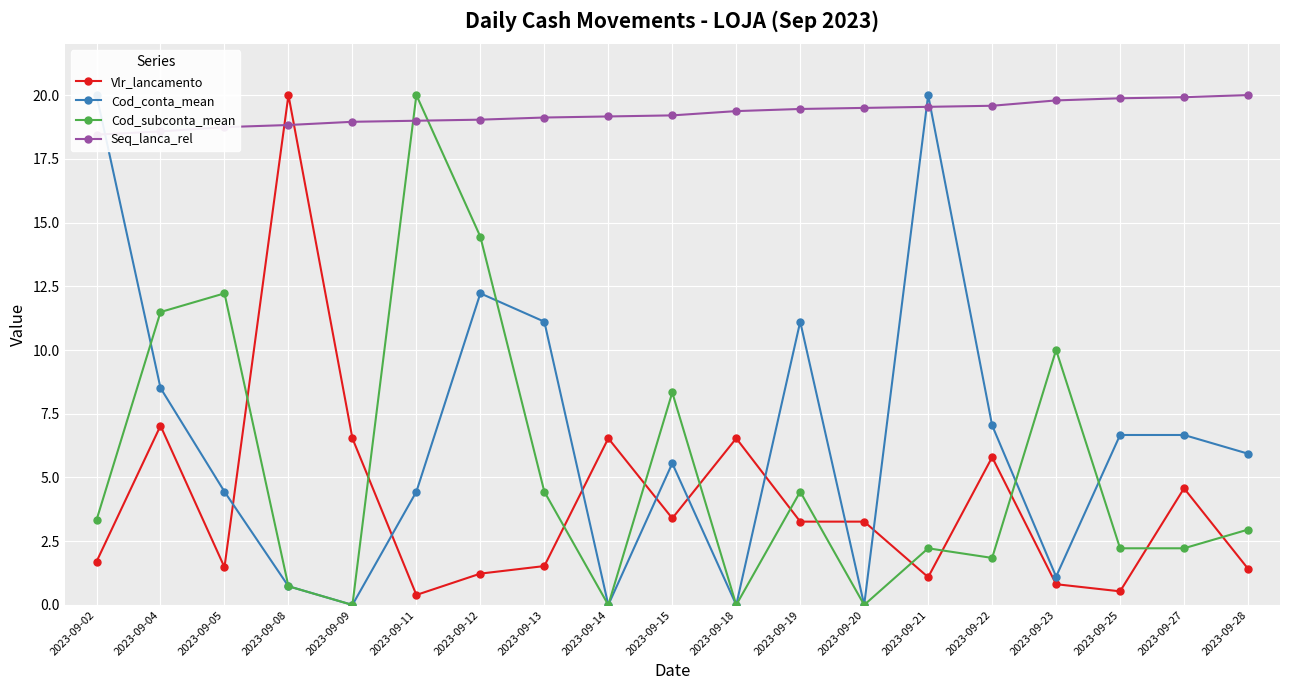

How many intersections are there between Cod_subconta_mean and Vlr_lancamento?

12